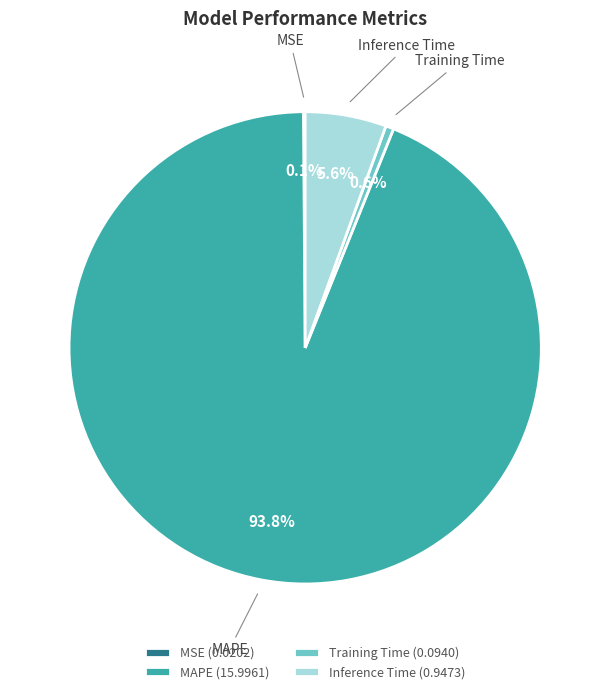

What is the largest slice in the pie chart?

MAPE